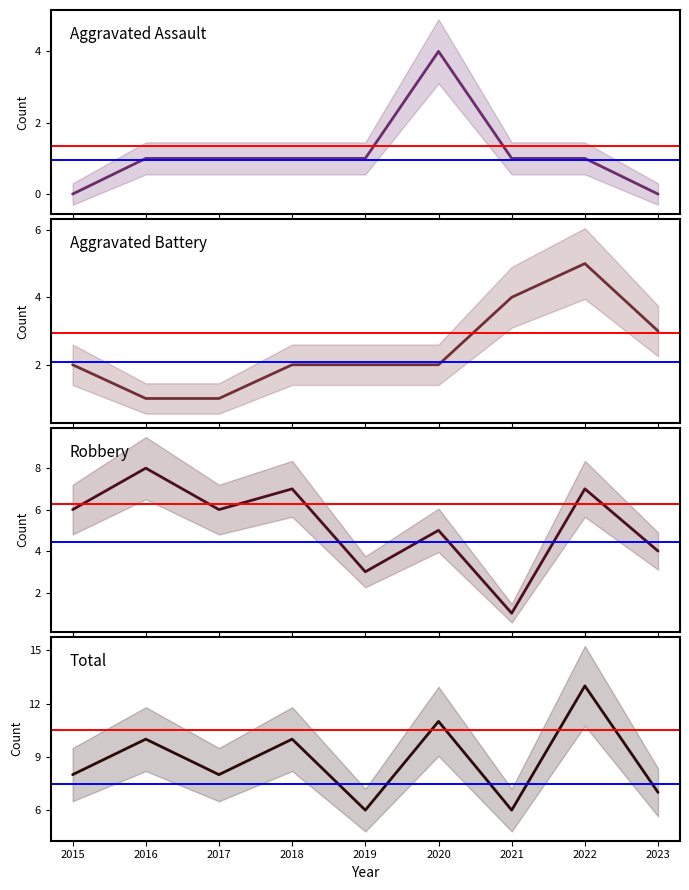

True or false: Aggravated Battery has a value of 4 at 2021.

True